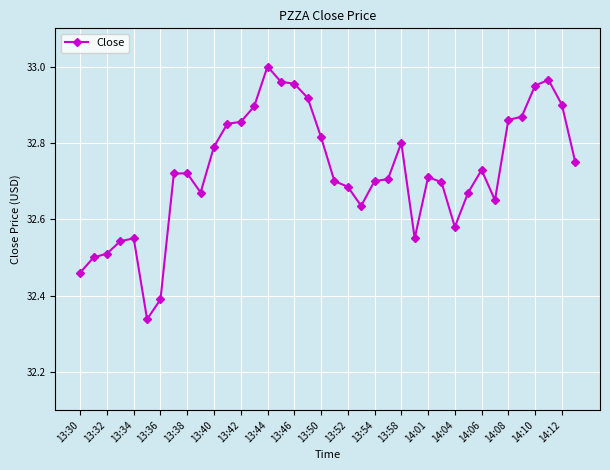

True or false: there are more than 1 points higher than both neighbors.

True